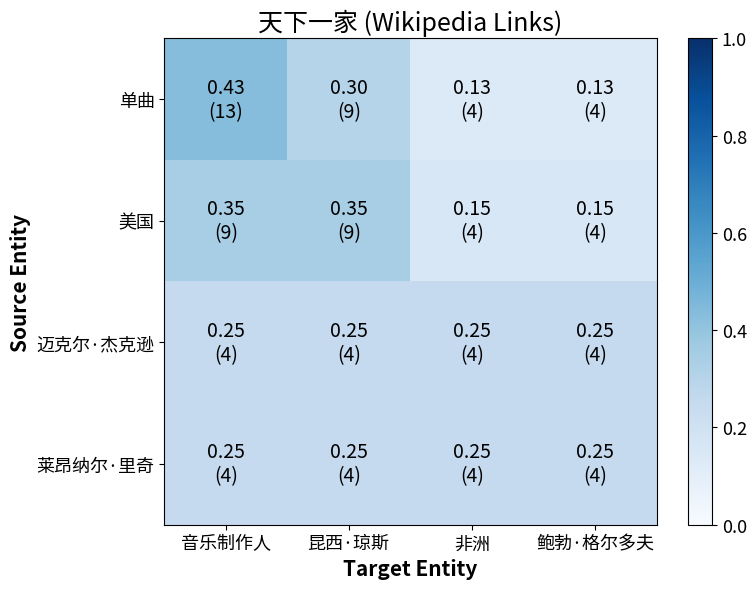

Which series has the widest spread of values?

单曲